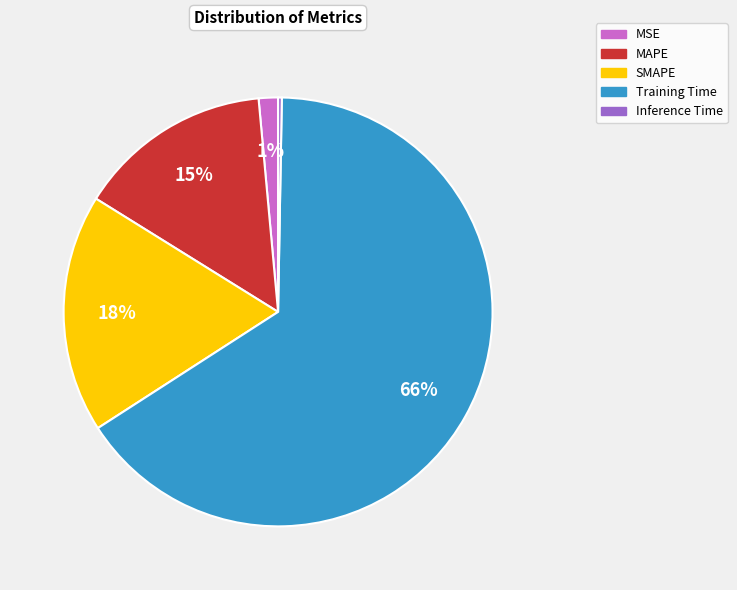

Rank the categories by value from lowest to highest.

Inference Time, MSE, MAPE, SMAPE, Training Time